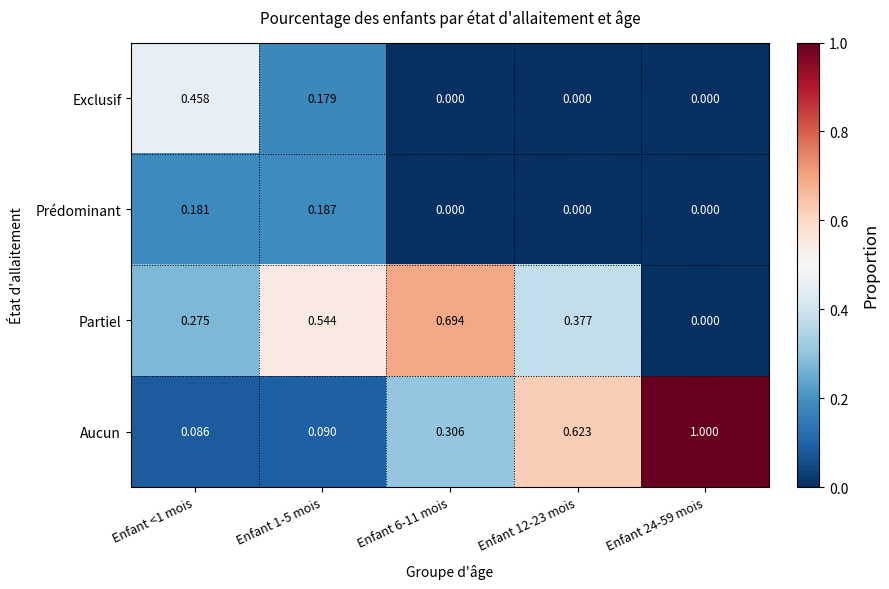

Which series changed the most between Enfant 1-5 mois and Enfant 6-11 mois?

Aucun